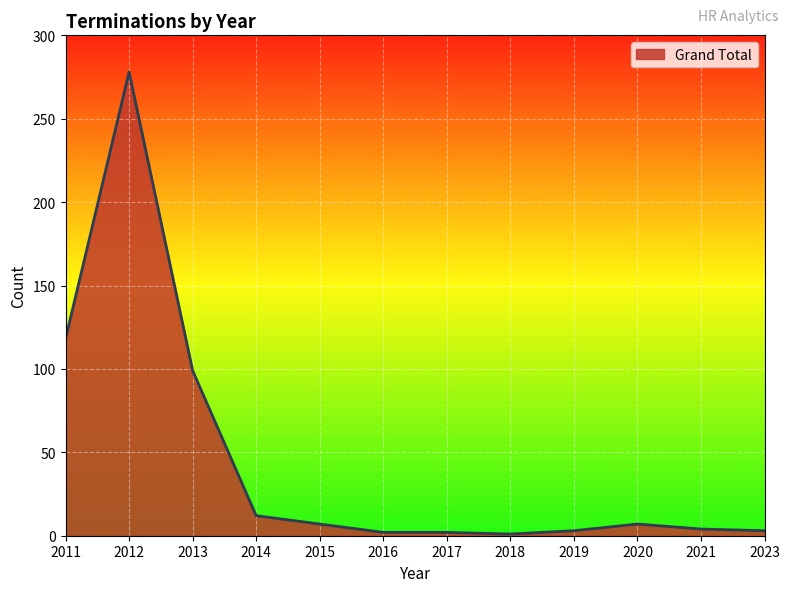

What is the approximate value at 2015?

7